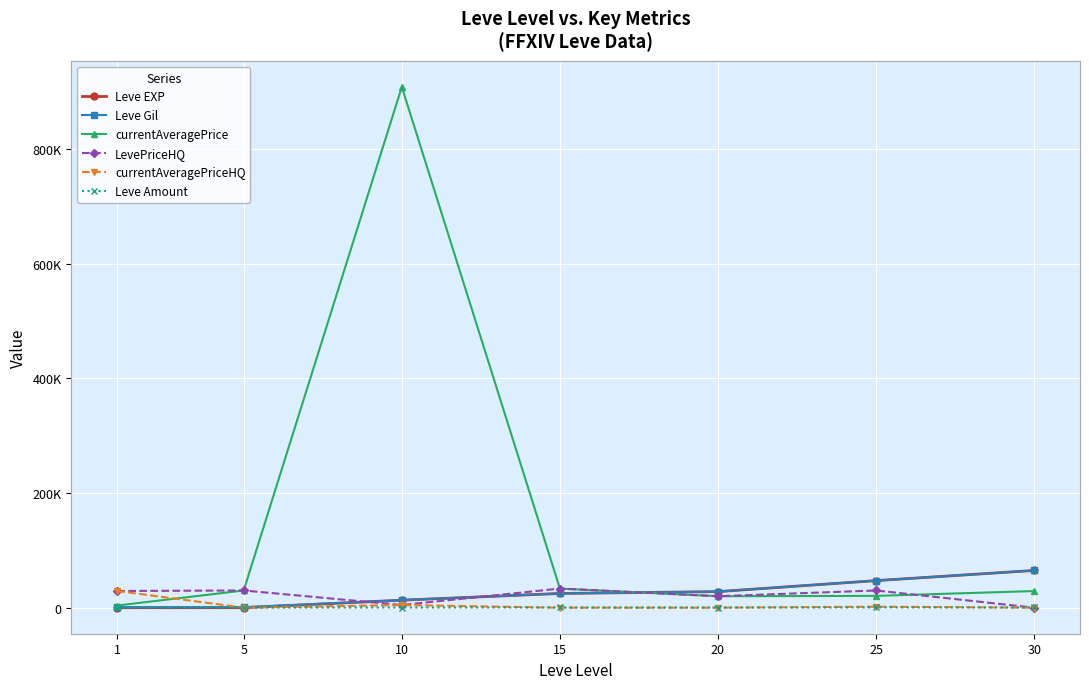

What are all the series names shown in the legend?

Leve EXP, Leve Gil, currentAveragePrice, LevePriceHQ, currentAveragePriceHQ, Leve Amount